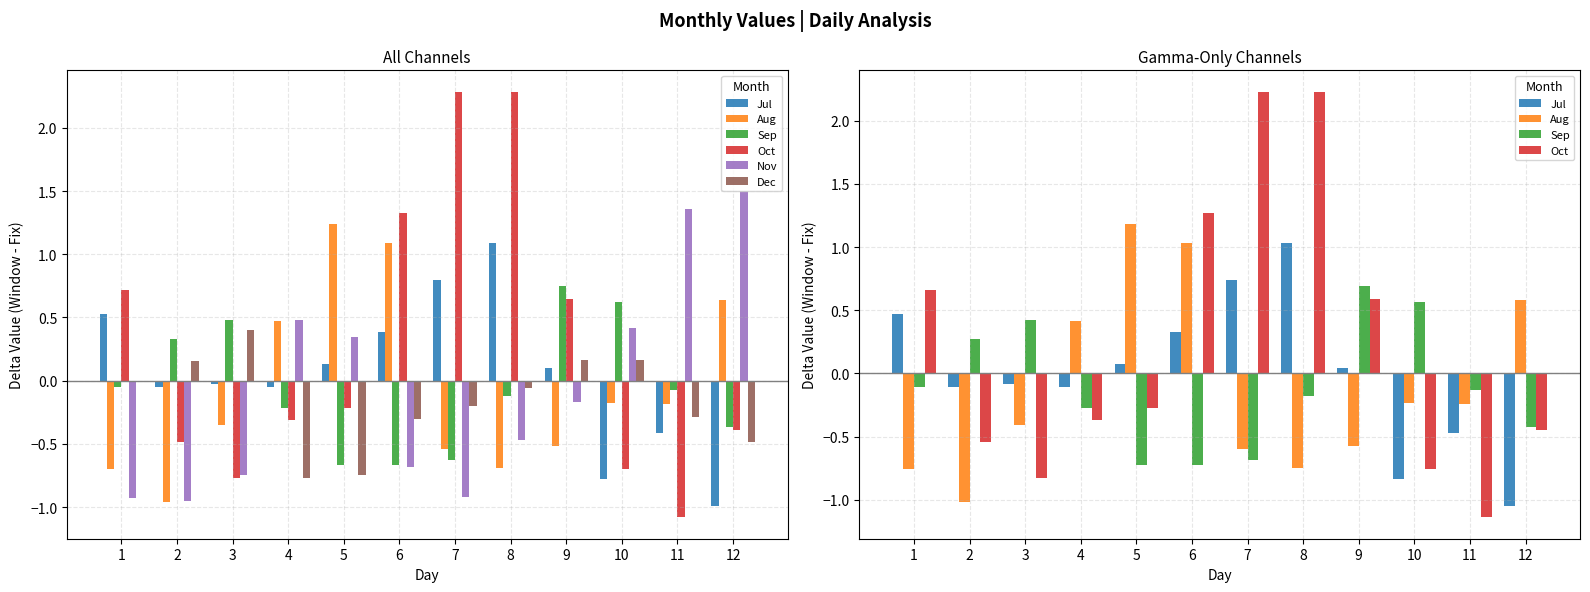

What is the total value across all series at 8?

1.8